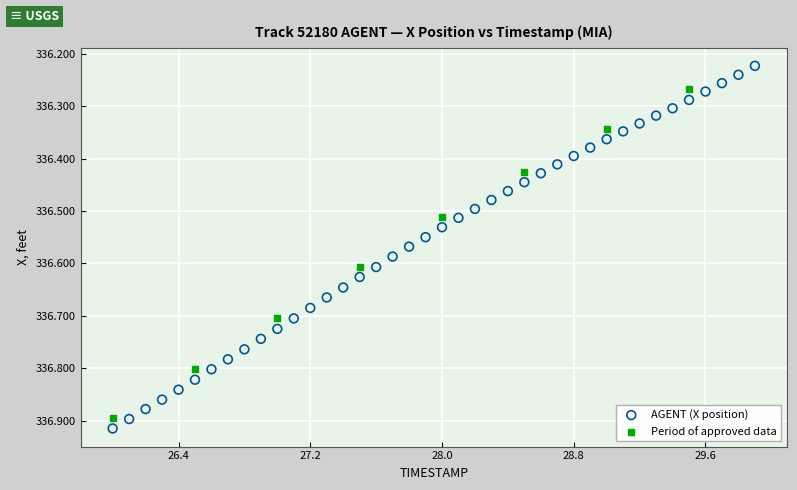

Which series contains the lowest Y value?

AGENT (X position)